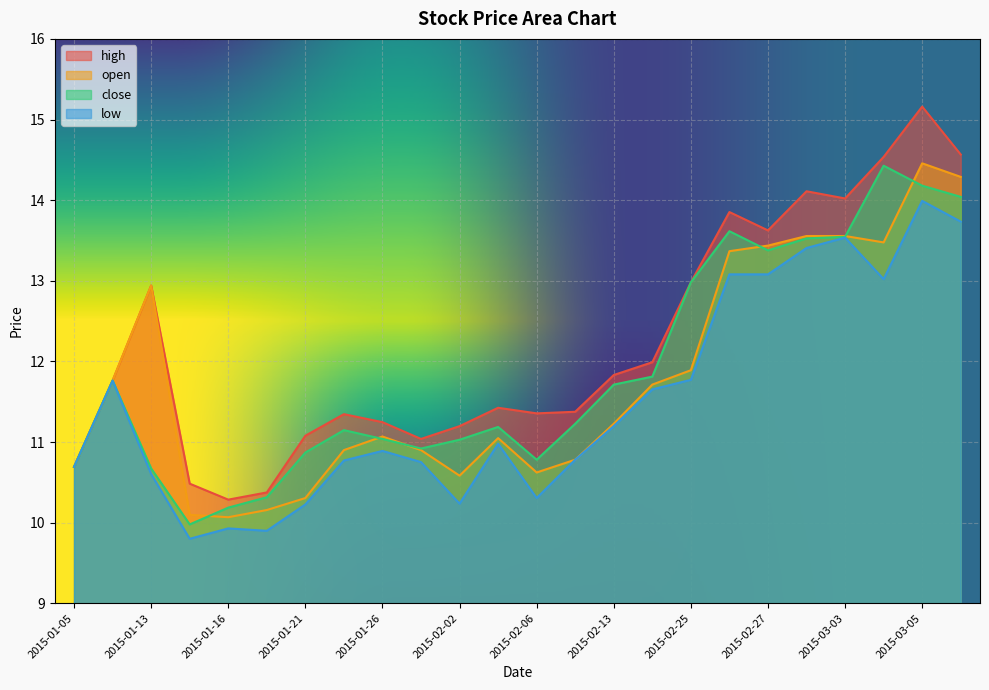

What is the value of the close point at the 14th from the left?

11.2